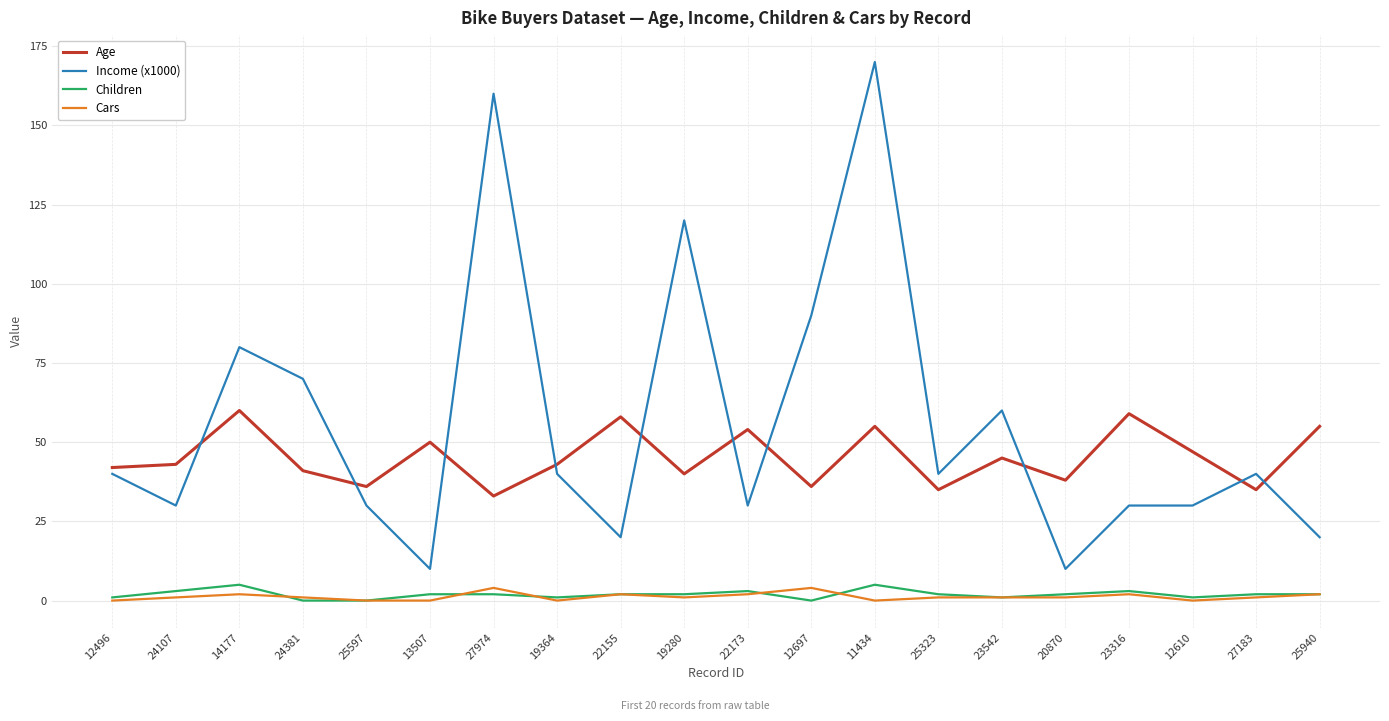

True or false: Cars and Income (x1000) cross at least once.

False